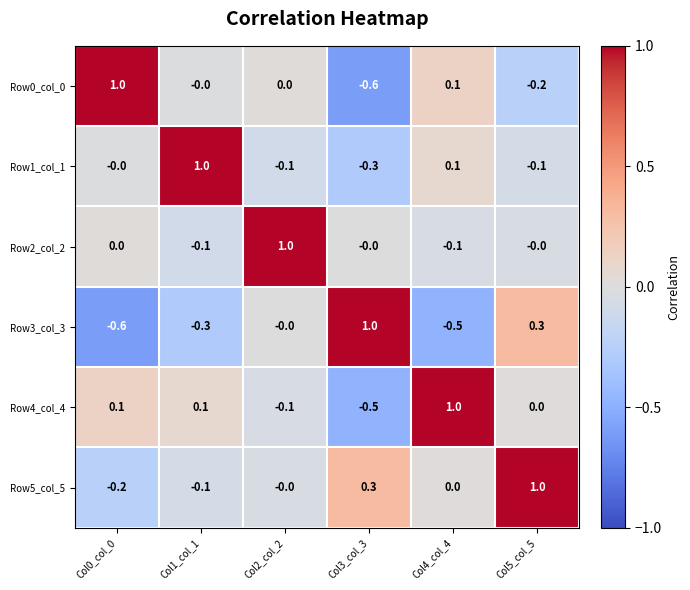

What is the difference between the highest and lowest values at Col4_col_4?

1.5